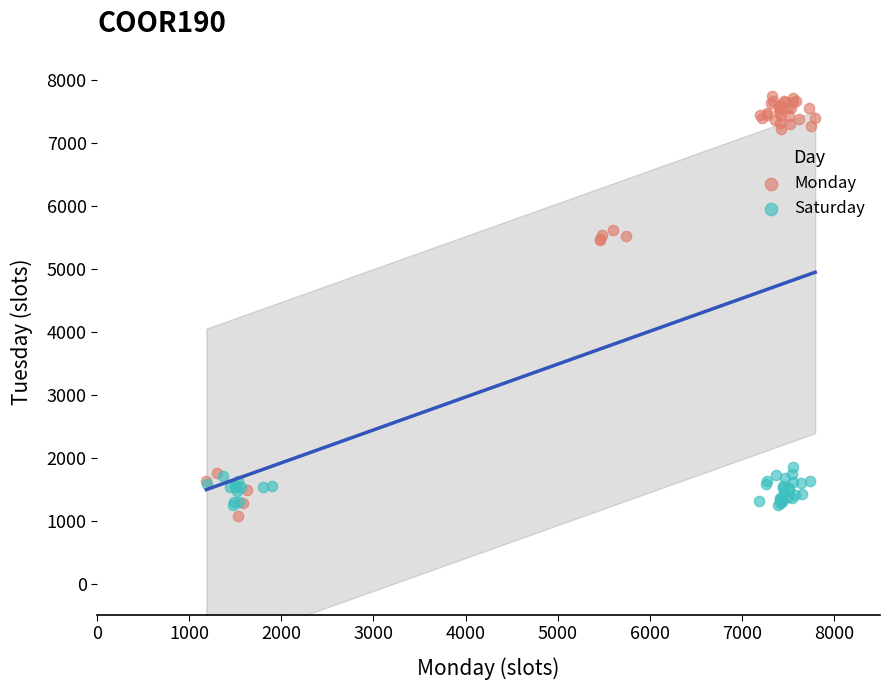

Which series reaches the maximum Y coordinate?

Monday